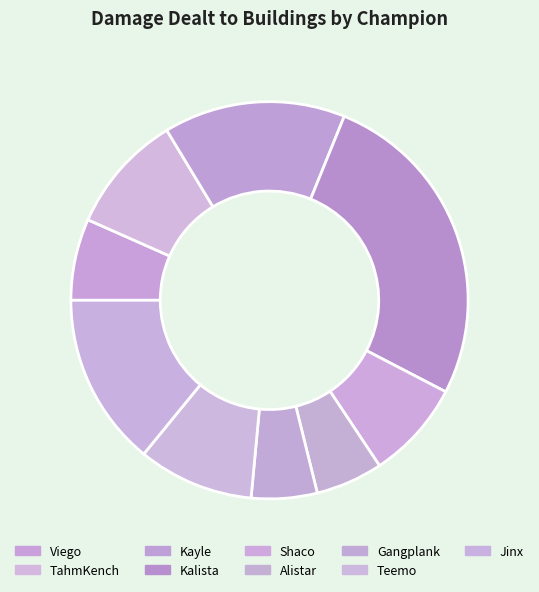

To the nearest percent, what is the average slice percentage?

10%